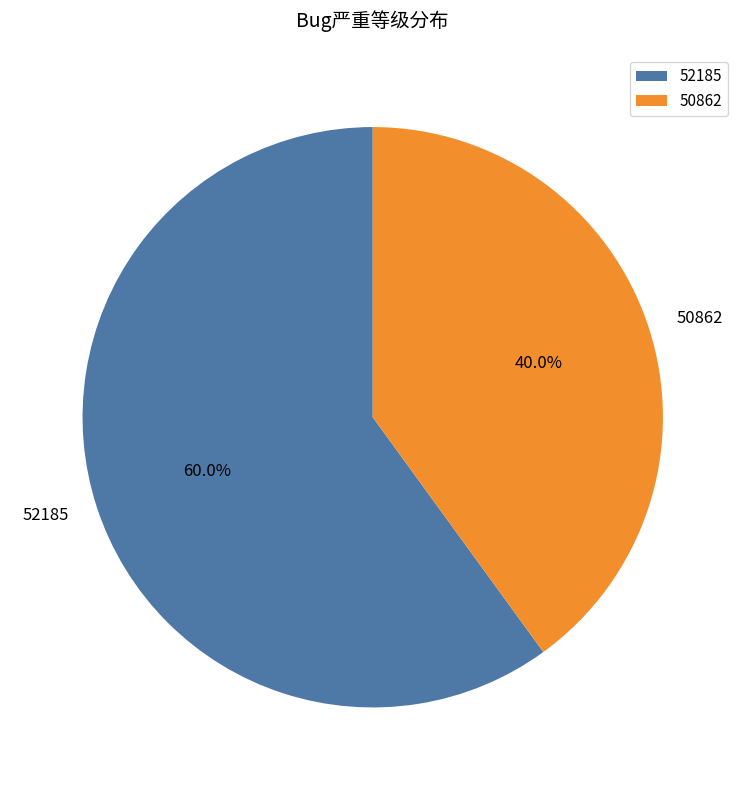

True or false: 50862 accounts for 40% of the total.

True